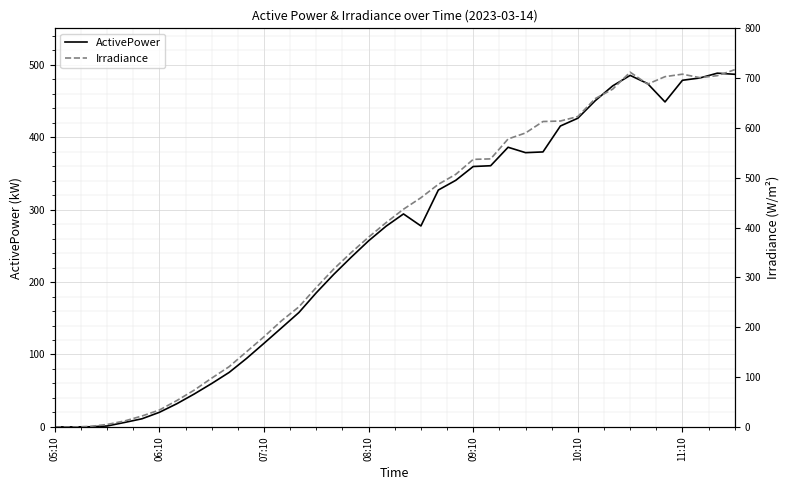

True or false: ActivePower and Irradiance intersect in this chart.

True